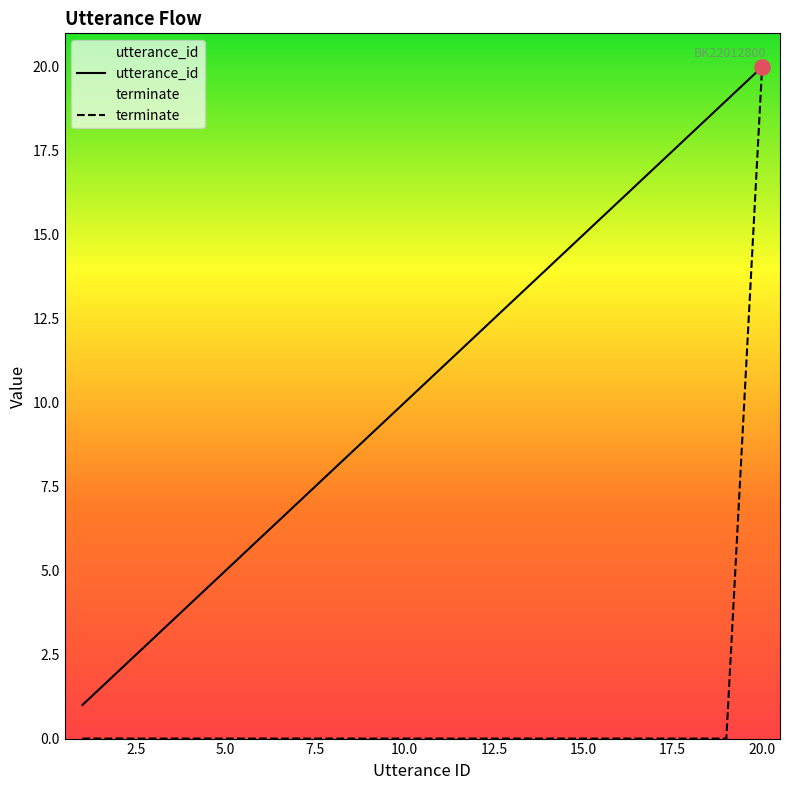

At how many categories does at least one series exceed 7?

13